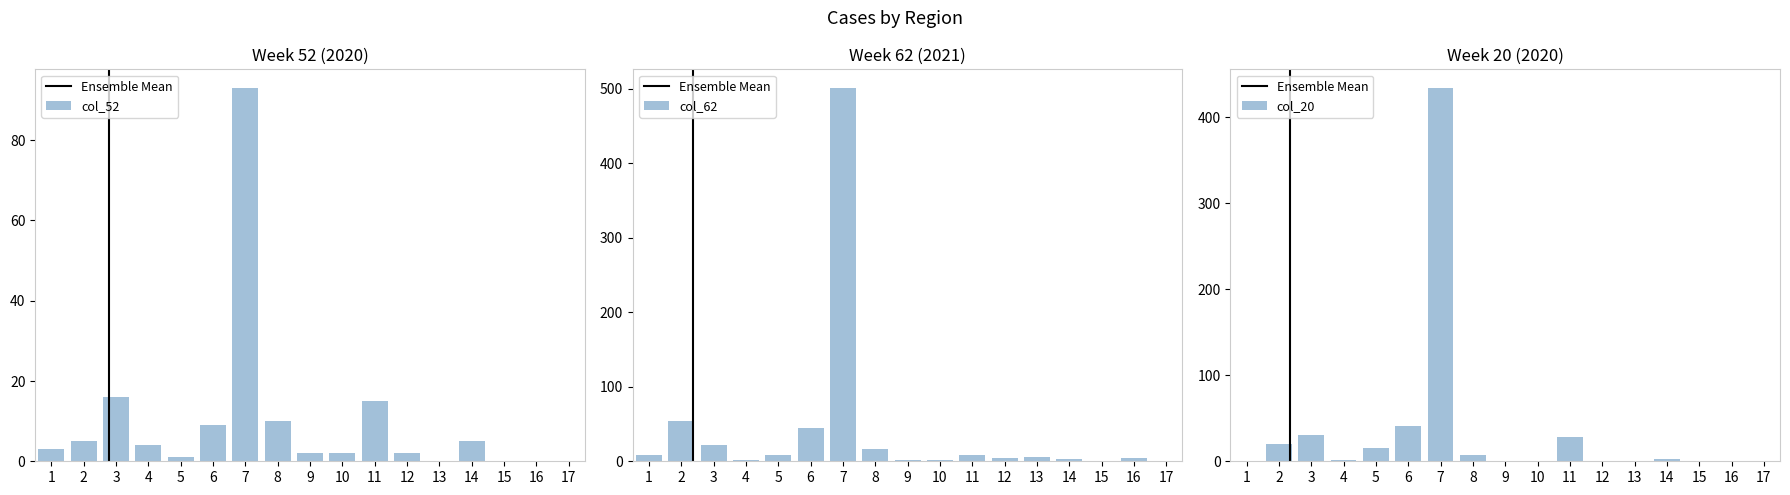

True or false: col_52 has a value of 0 at 9.

False